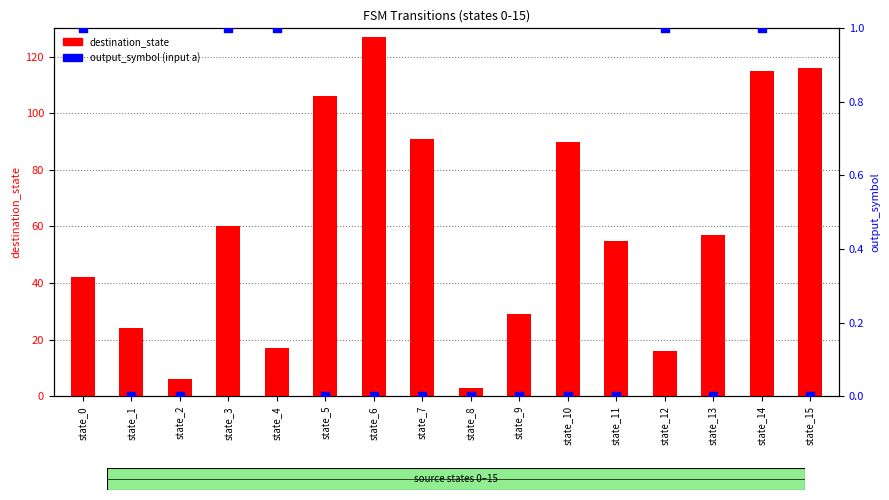

At which category is the sum across all series the highest?

state_6